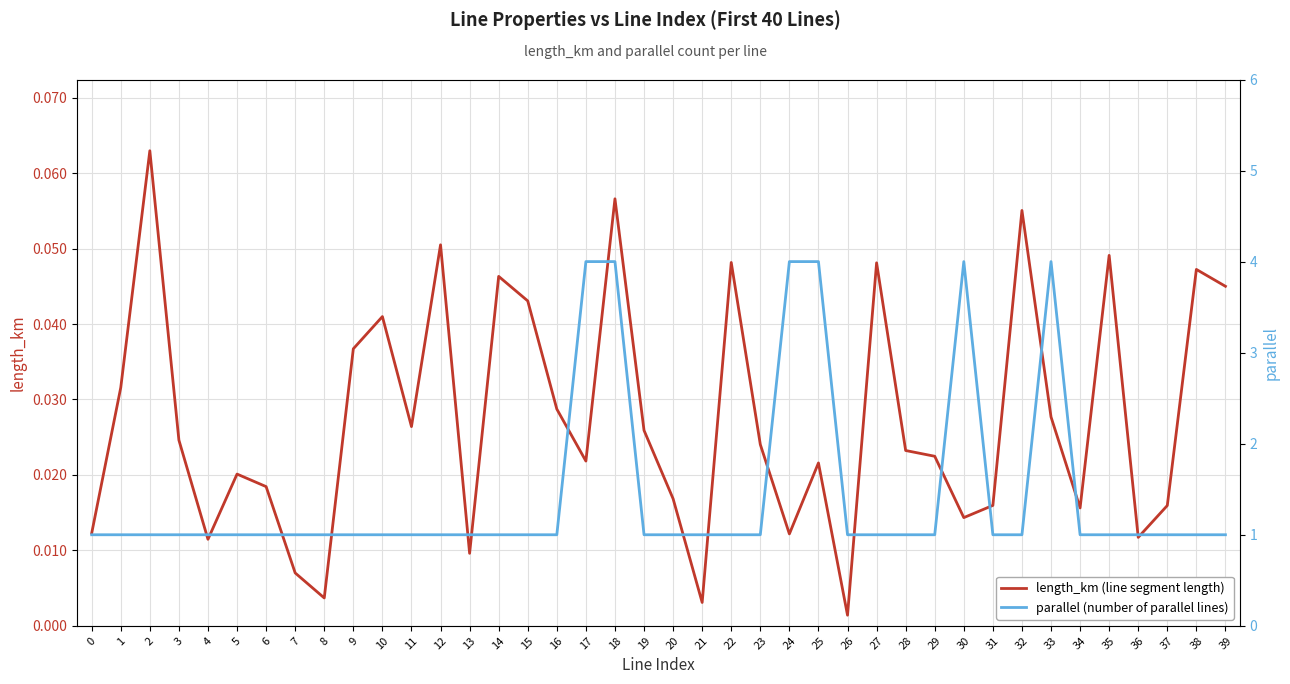

How many lines are shown in the chart?

2